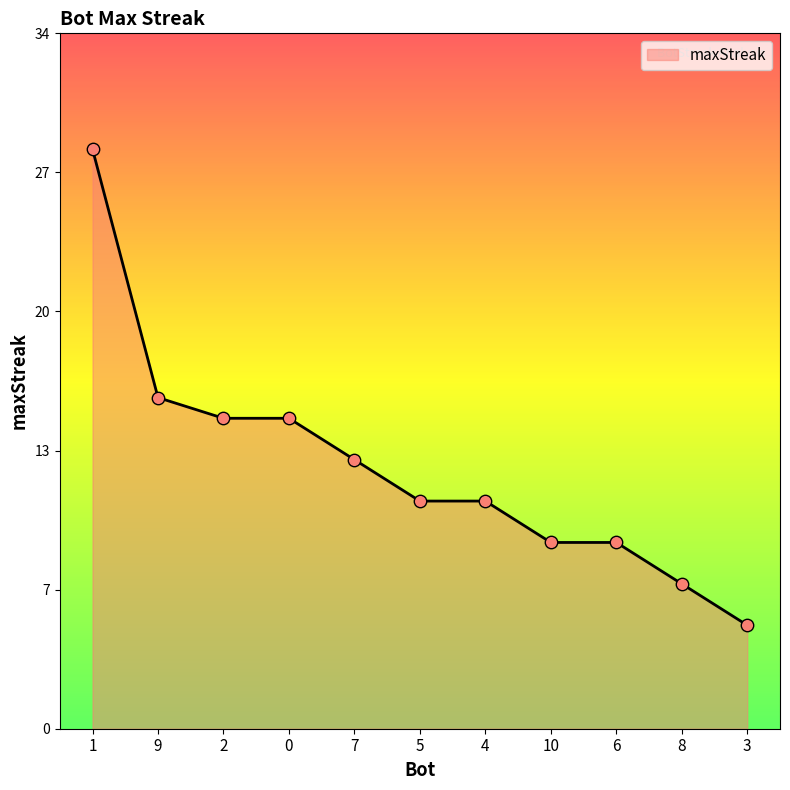

Does the chart have visible grid lines?

No